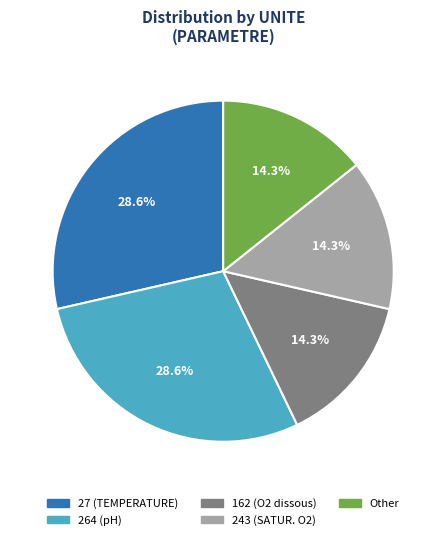

How many segments does this pie chart have?

5